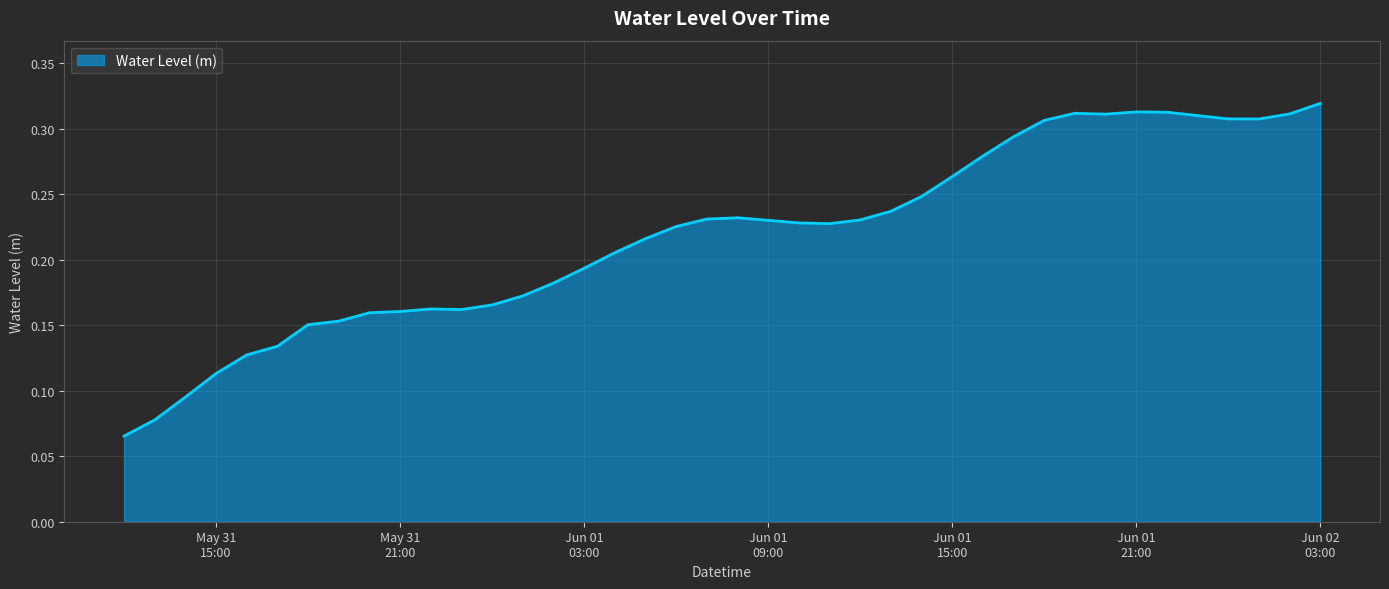

Reading left to right, transcribe all the data shown in this chart.

0.1	0.1	0.1	0.1	0.1	0.1	0.2	0.2	0.2	0.2	0.2	0.2	0.2	0.2	0.2	0.2	0.2	0.2	0.2	0.2	0.2	0.2	0.2	0.2	0.2	0.2	0.2	0.3	0.3	0.3	0.3	0.3	0.3	0.3	0.3	0.3	0.3	0.3	0.3	0.3